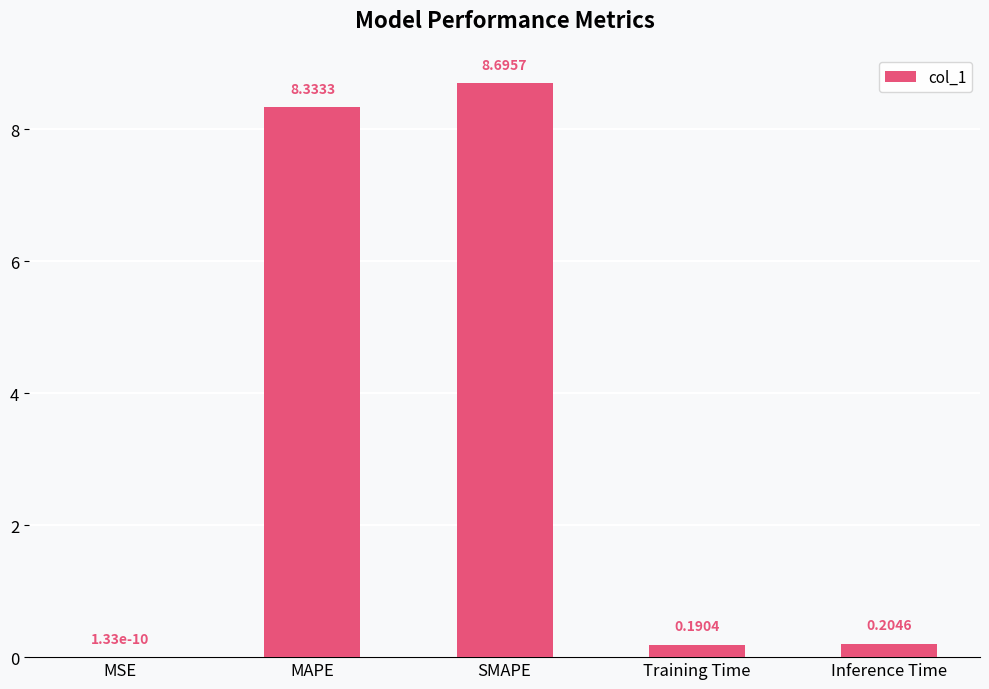

What is the change in value from SMAPE to Inference Time?

-8.5